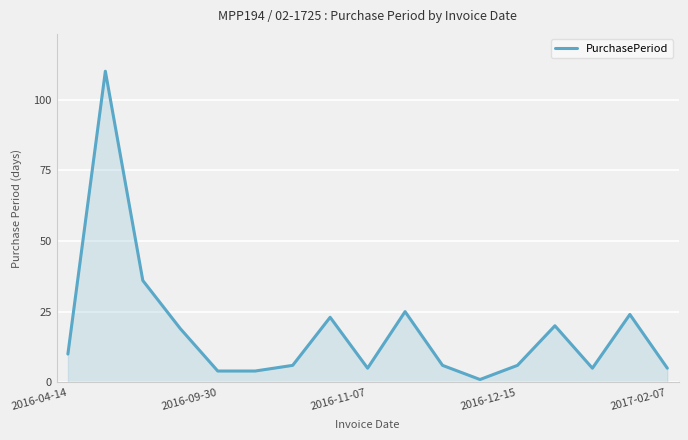

What is the difference between the maximum and minimum values?

109